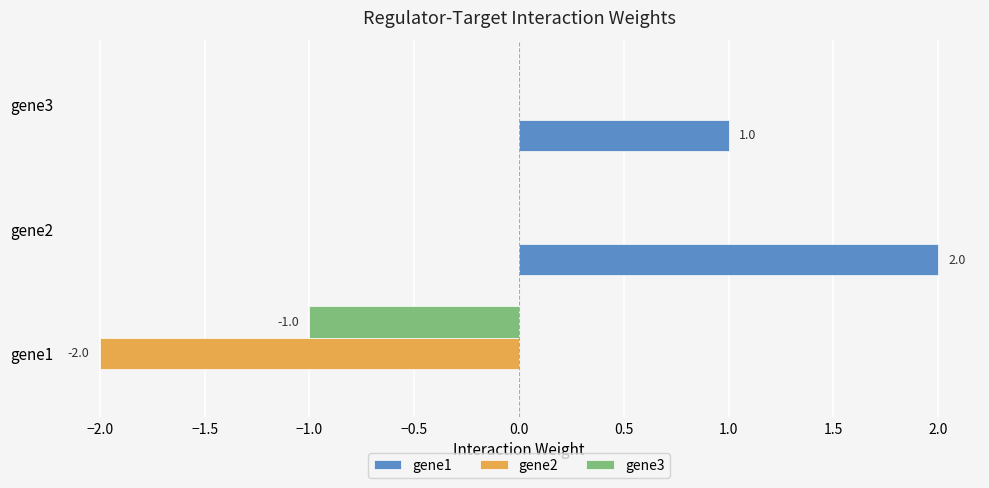

The gene3 series shows 0.0 at gene3. True or false?

True